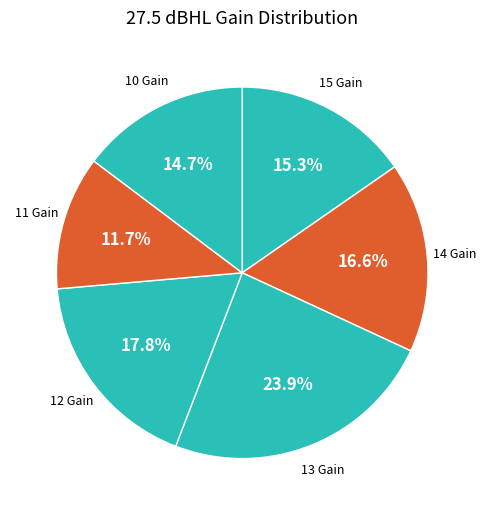

Rank the categories by value from highest to lowest.

13 Gain, 12 Gain, 14 Gain, 15 Gain, 10 Gain, 11 Gain